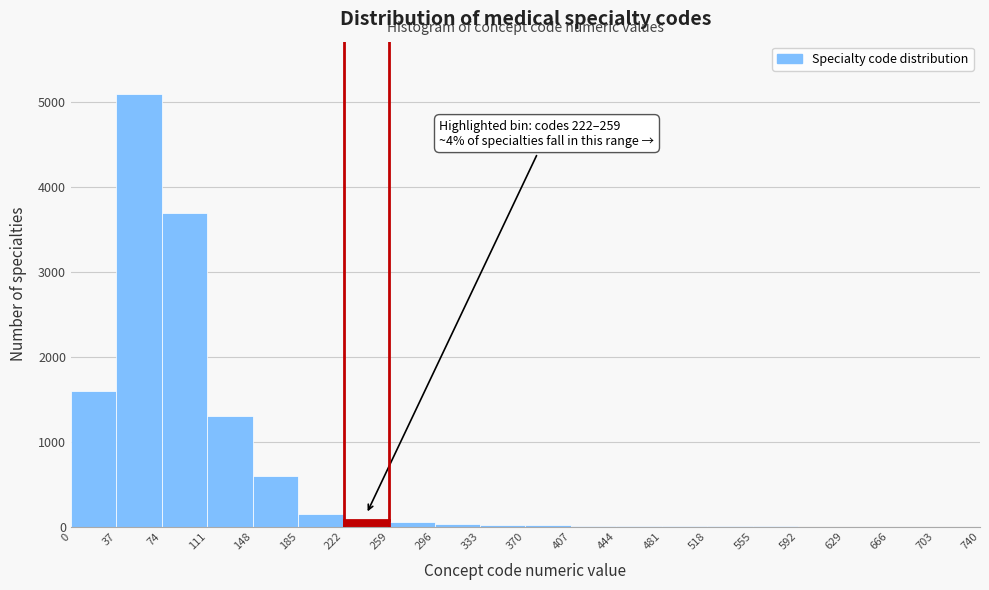

Over which range of the x-axis is the bar tallest?

37 to 74